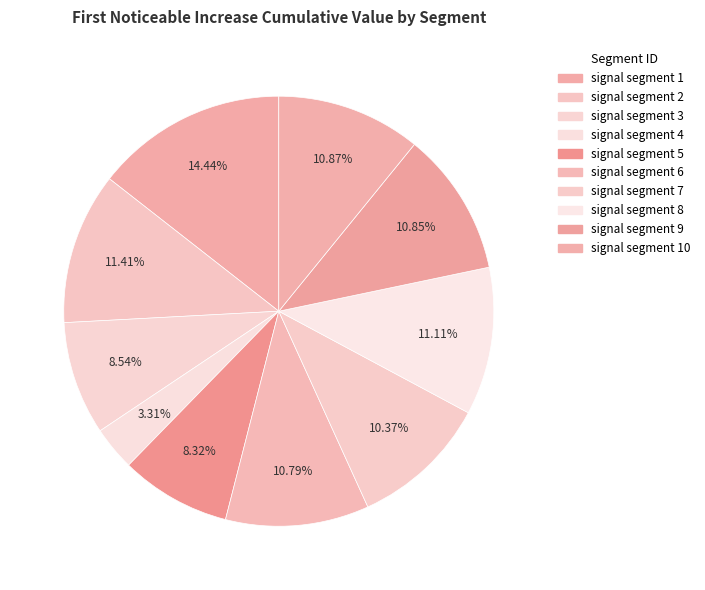

Is it true that signal segment 10 is 11% of the pie?

True